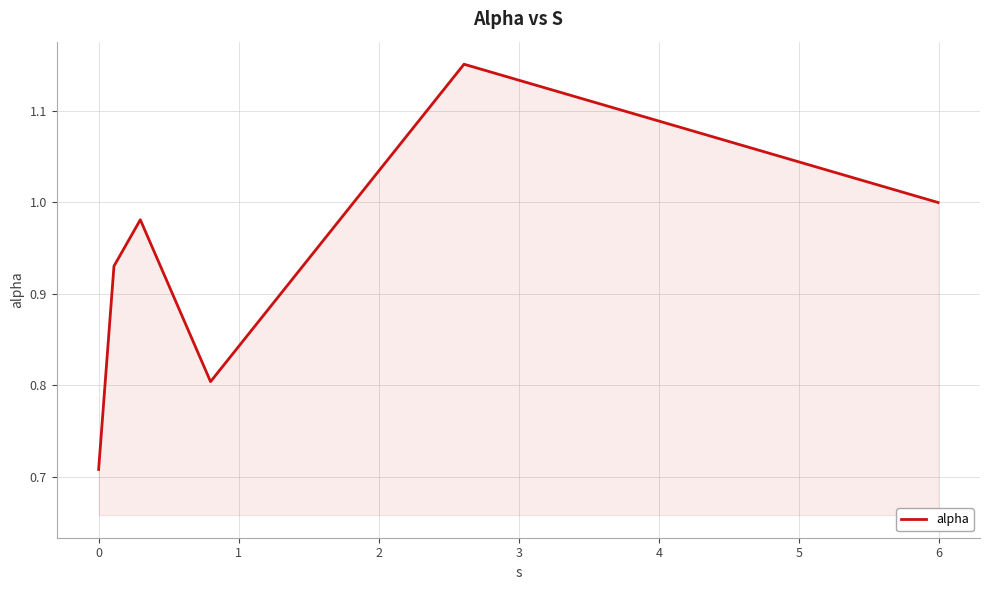

What is the difference between the maximum and minimum values?

0.4